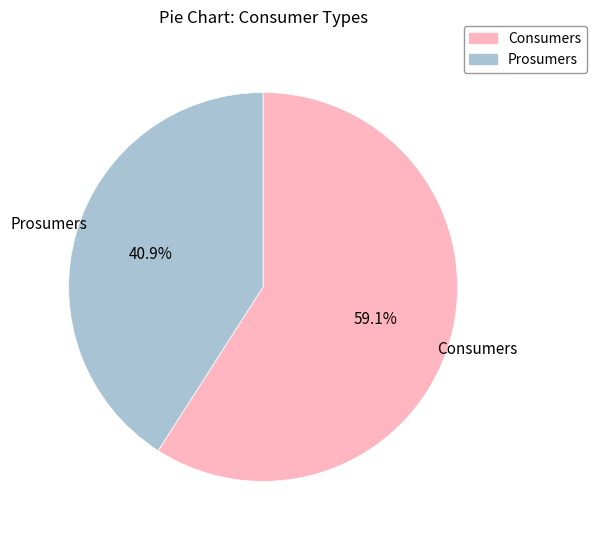

Is there a majority slice in this chart?

Yes